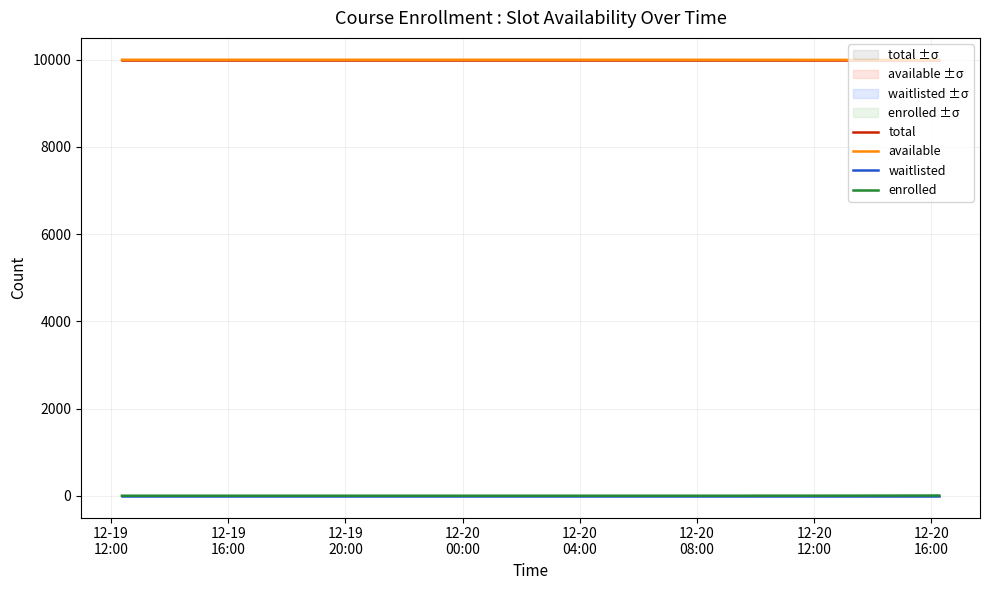

Does the chart display data point markers on the line(s)?

No